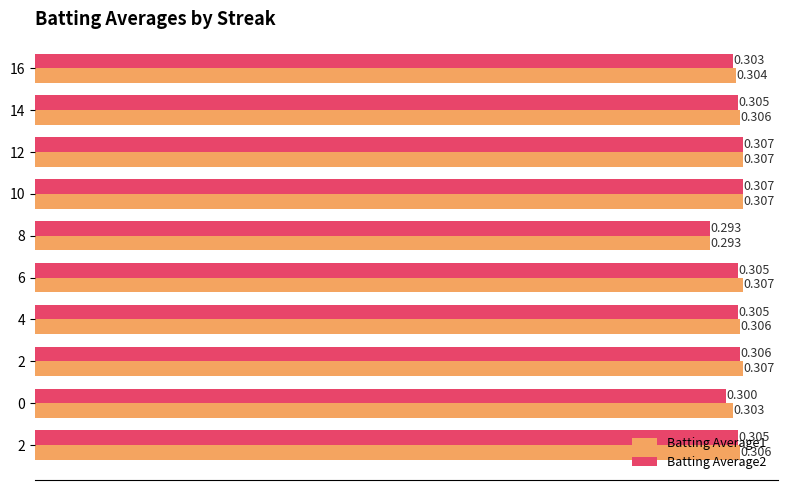

Reading left to right, list all the values displayed in this chart.

Batting Average1: 0.3	0.3	0.3	0.3	0.3	0.3	0.3	0.3	0.3	0.3
Batting Average2: 0.3	0.3	0.3	0.3	0.3	0.3	0.3	0.3	0.3	0.3